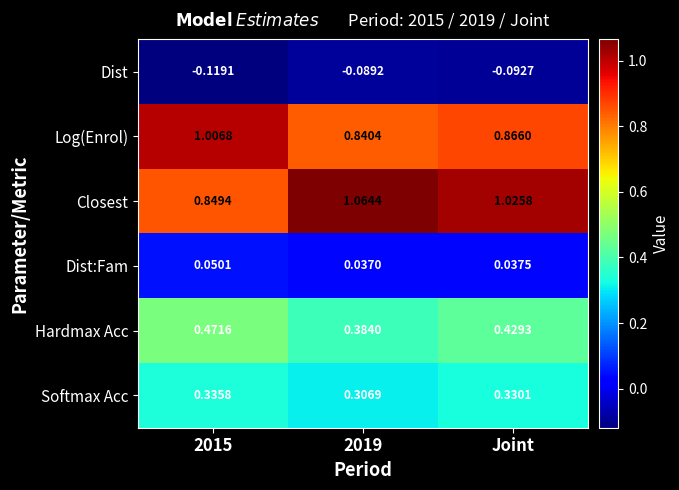

At which category is the sum across all series the highest?

Joint